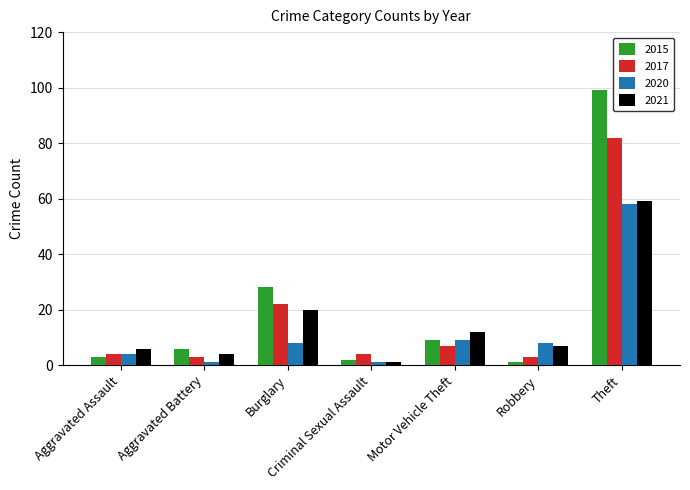

At which category does the chart reach its peak across all series?

Theft